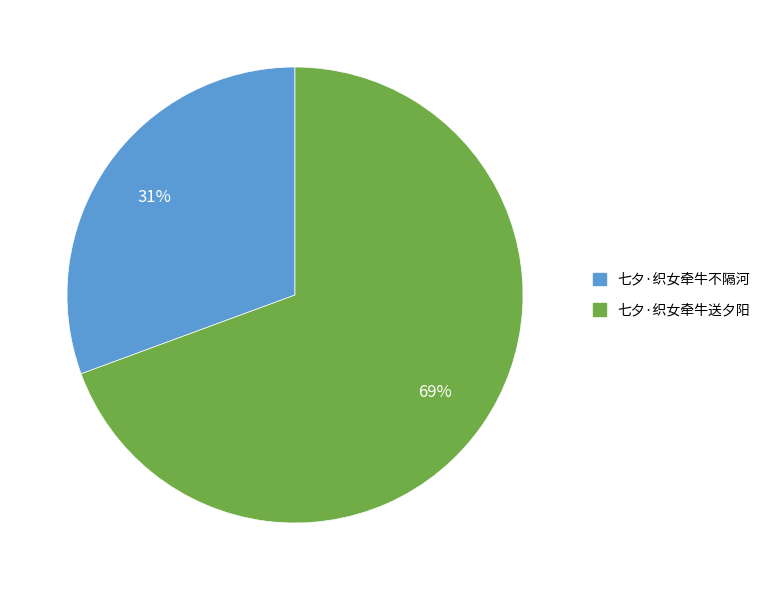

Which has a higher value, 七夕·织女牵牛送夕阳 or 七夕·织女牵牛不隔河?

七夕·织女牵牛送夕阳